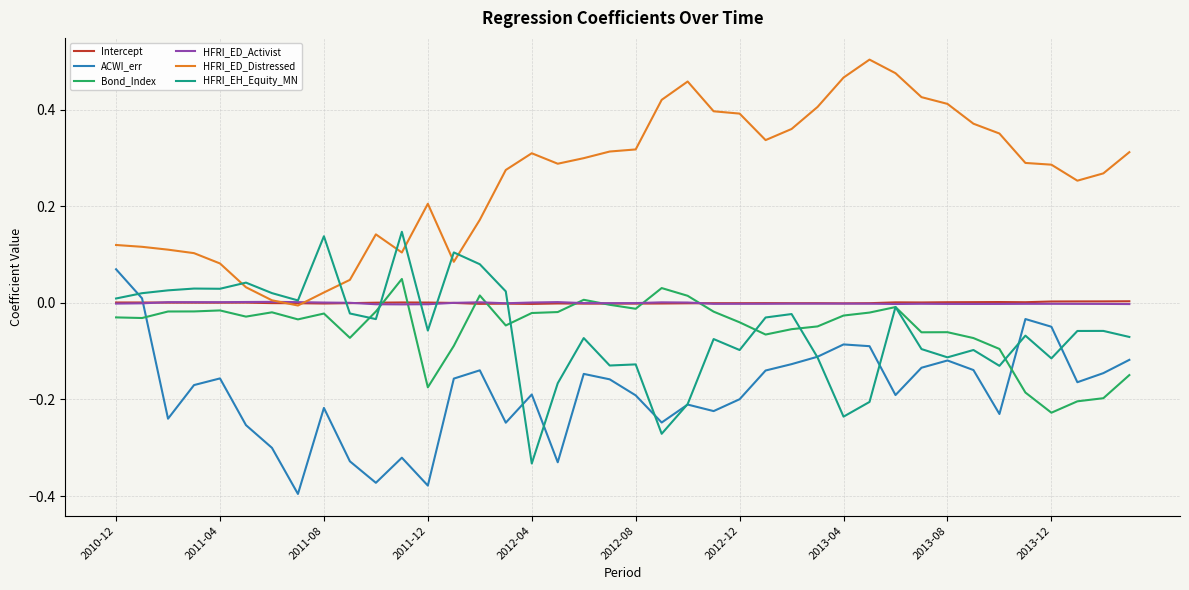

How many intersections are there between ACWI_err and HFRI_ED_Activist?

1